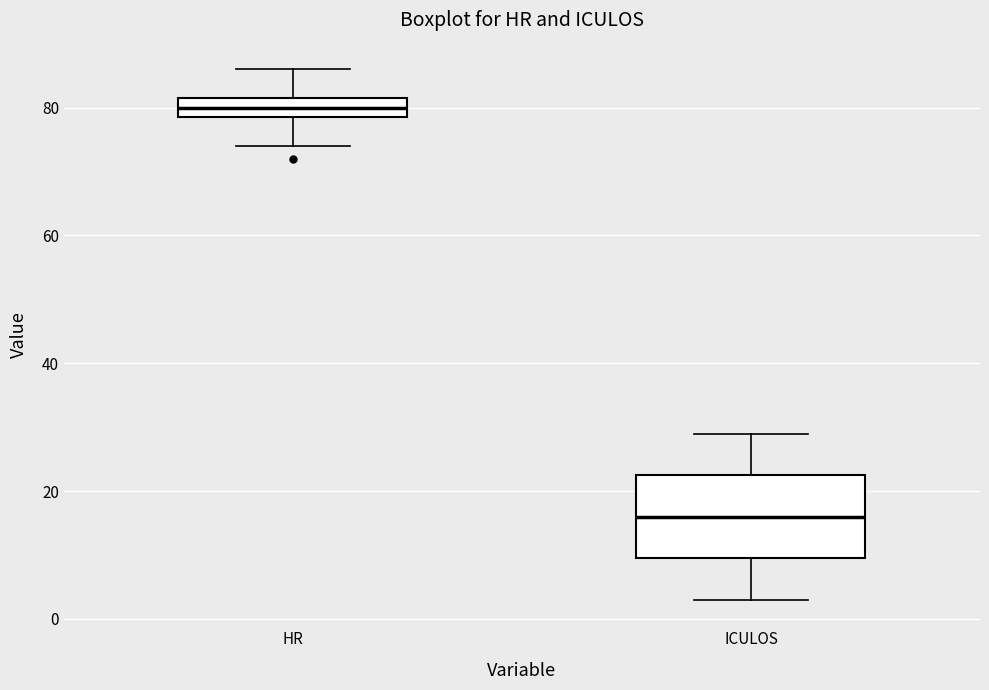

Where is the lower edge of the box for ICULOS on the y-axis? The values are not printed on the chart, so give them approximately, as read against the axis.

10